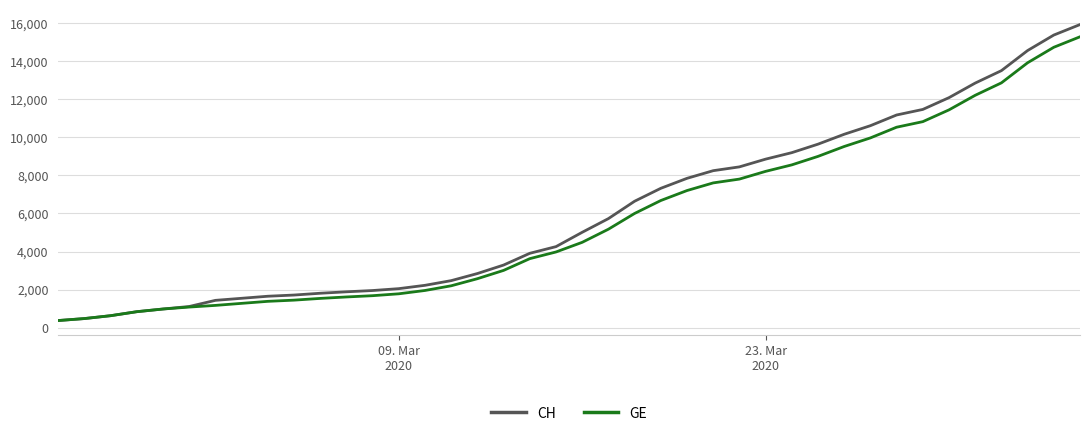

Rank the series by their average value, from highest to lowest.

CH, GE